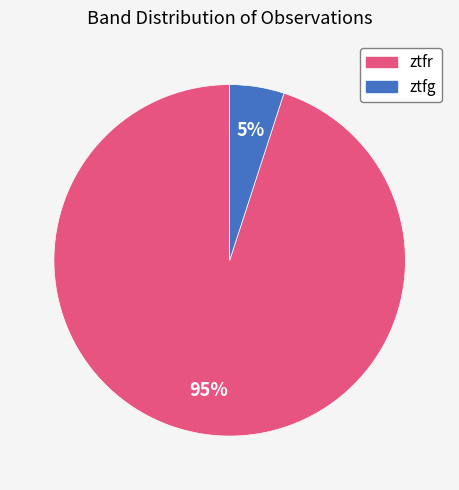

How many segments does this pie chart have?

2